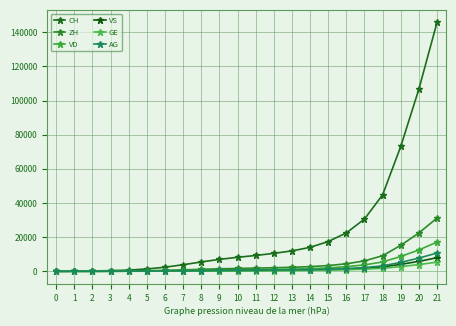

At 6, list the series in order from smallest to largest.

GE, VS, AG, VD, ZH, CH